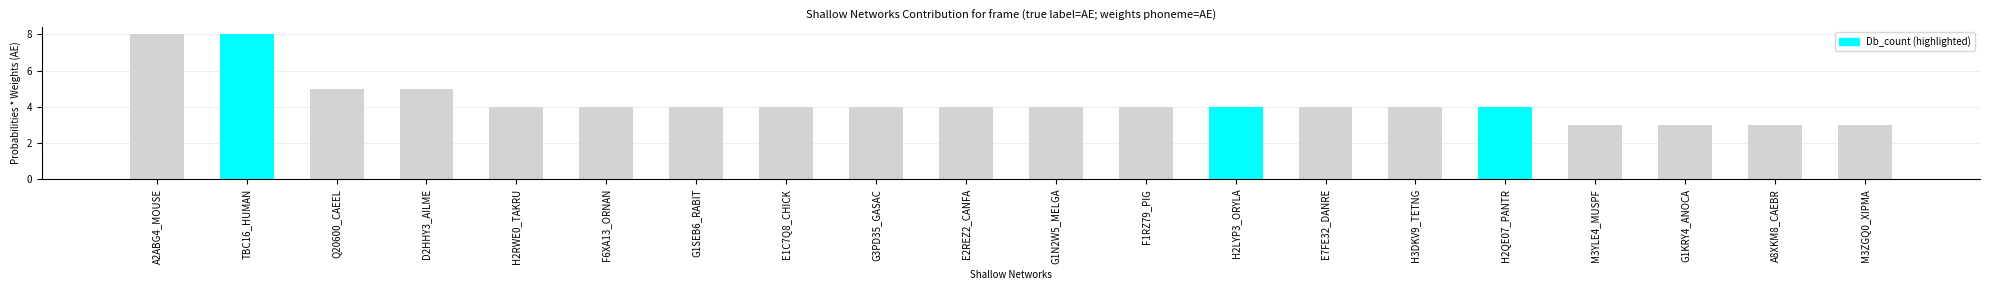

What is the difference between the second highest and second lowest values?

5